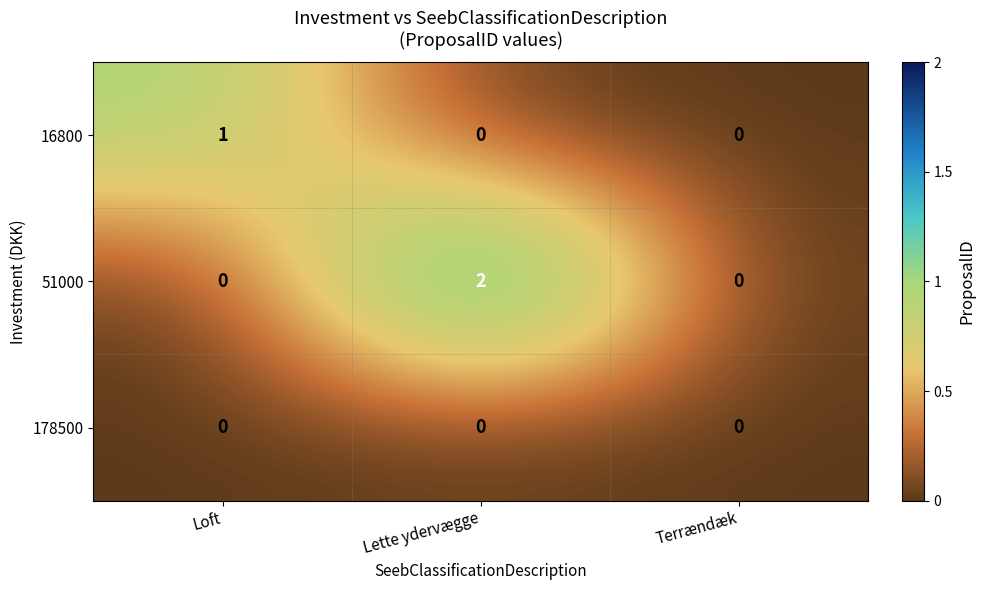

At which category is the sum across all series the highest?

Lette ydervægge